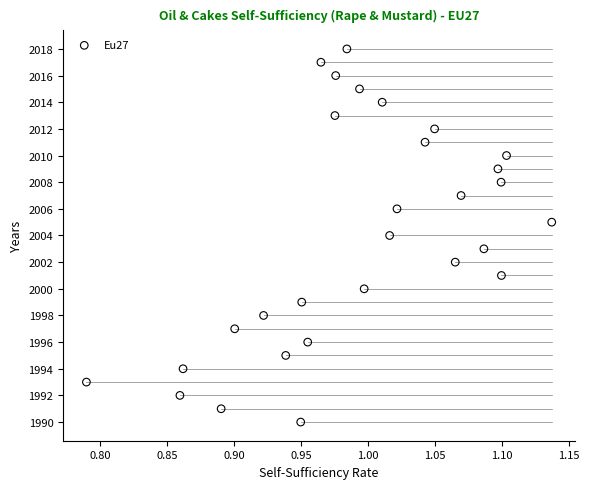

What is the range of Y values (max minus min)?

28